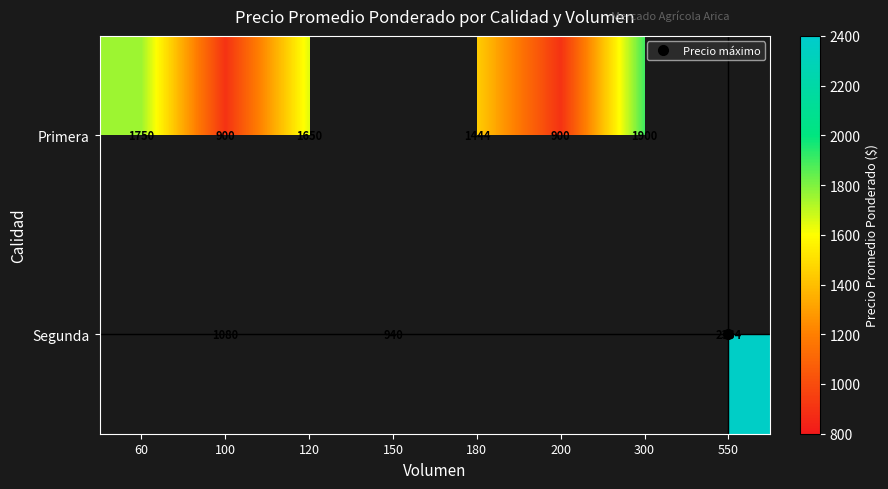

How many positive values does the Primera series have?

6